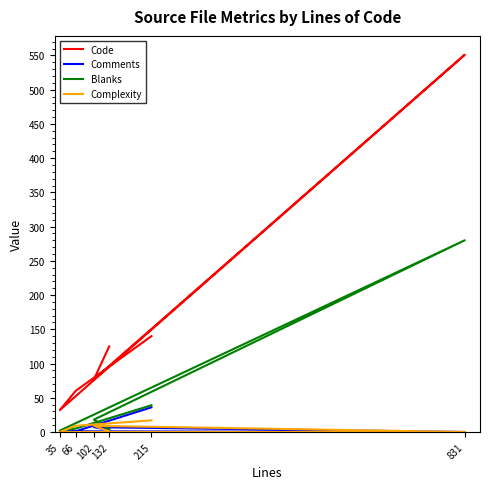

Reading left to right, transcribe all the data shown in this chart.

Code: 215=140	66=60	35=32	831=551	102=77	132=125
Comments: 215=36	66=1	35=1	831=0	102=7	132=3
Blanks: 215=39	66=5	35=2	831=280	102=18	132=4
Complexity: 215=17	66=9	35=0	831=0	102=9	132=1